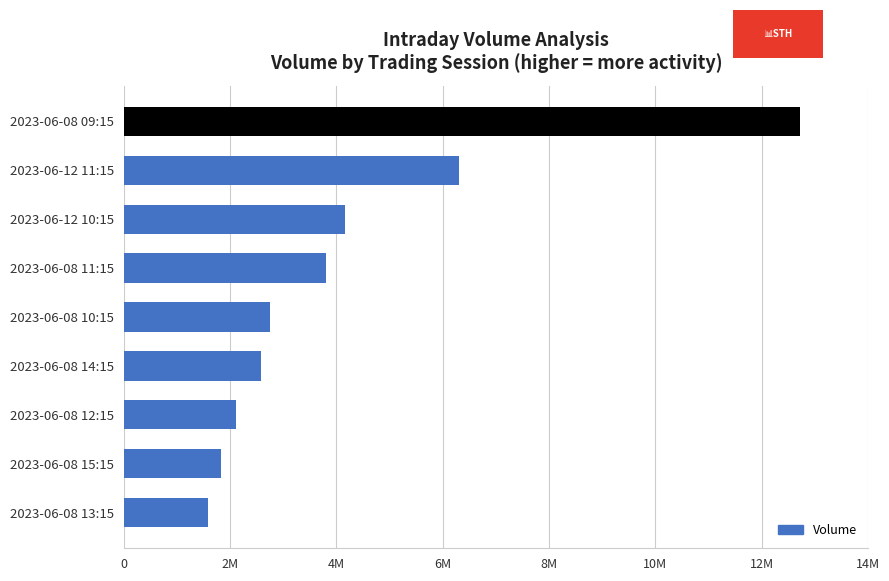

Does the chart contain any negative values?

No